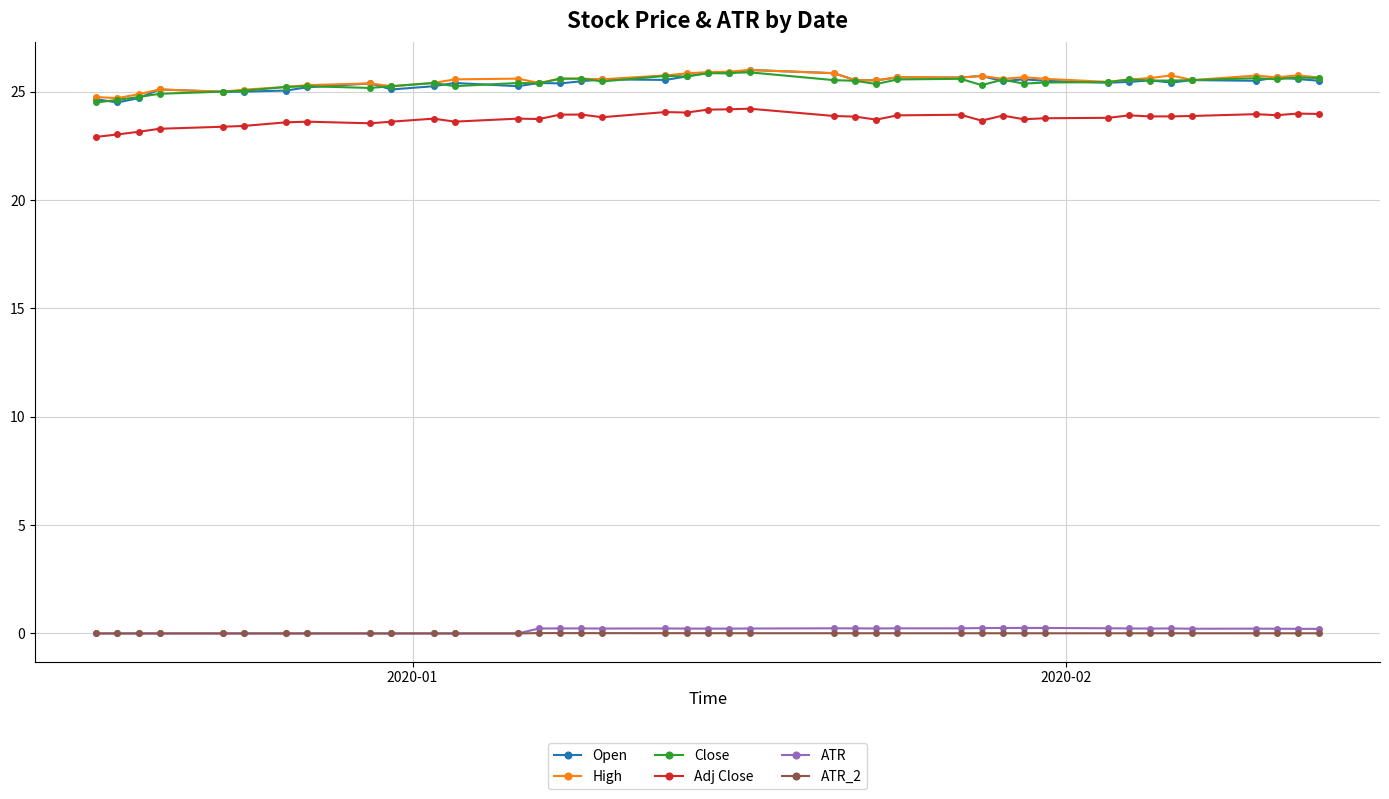

What is the maximum value for Adj Close?

24.2